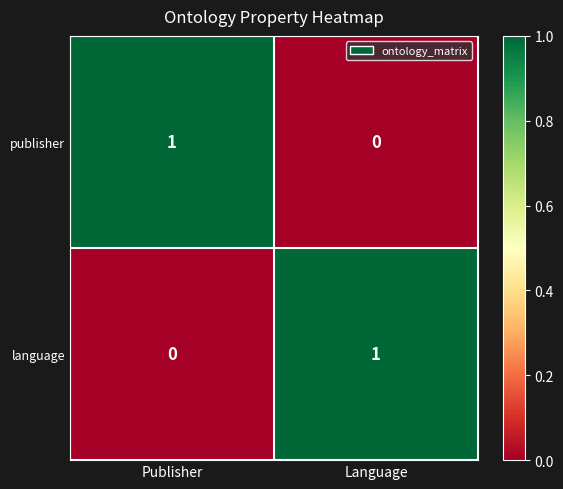

How many values in the publisher series are below 1?

1